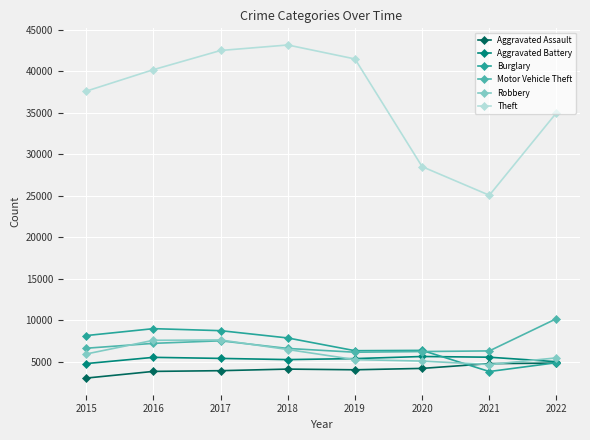

What is the value of the Theft point at the 5th from the left?

41501